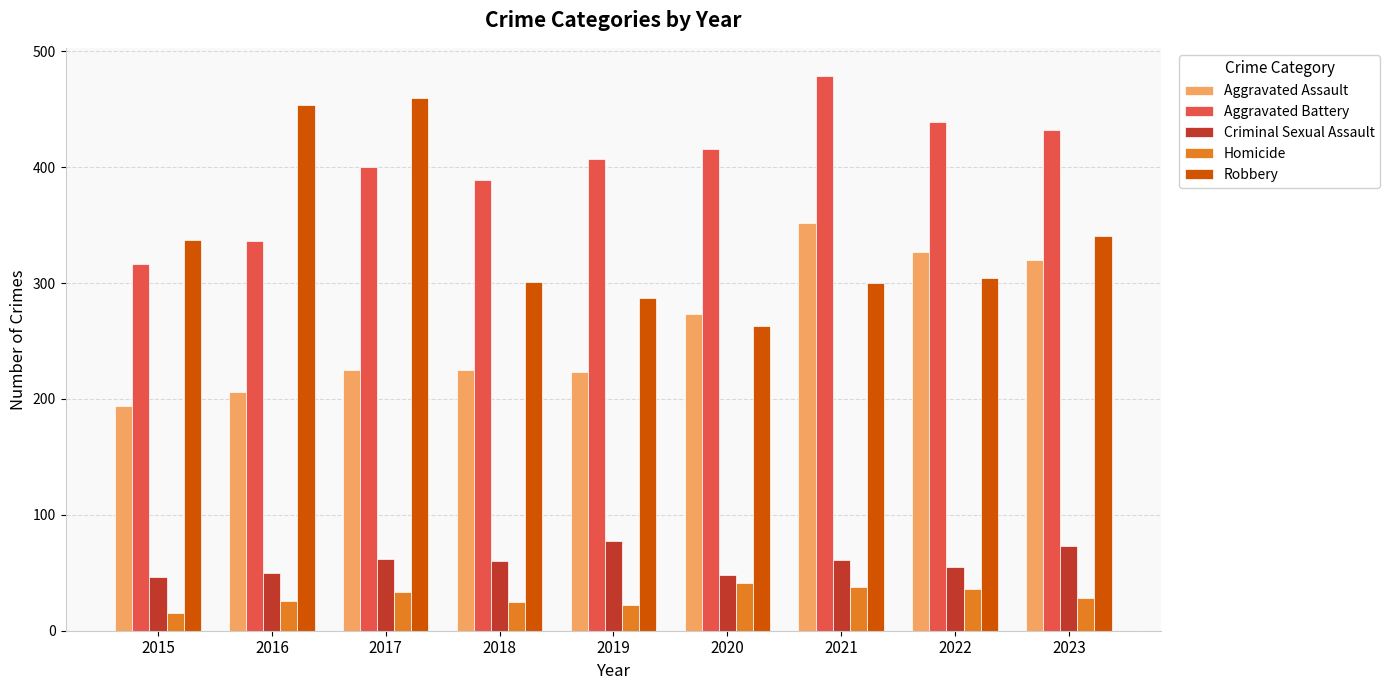

The value of Aggravated Battery at 2020 is 606. True or false?

False